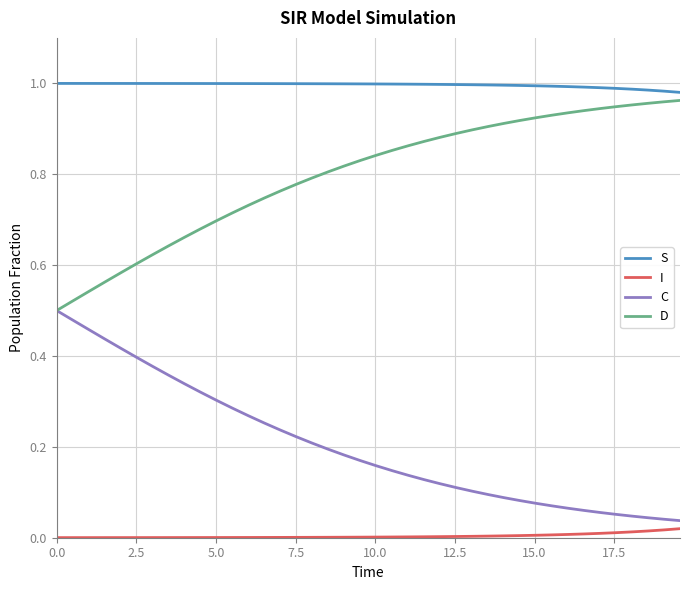

List the series in order of their overall mean, lowest first.

I, C, D, S